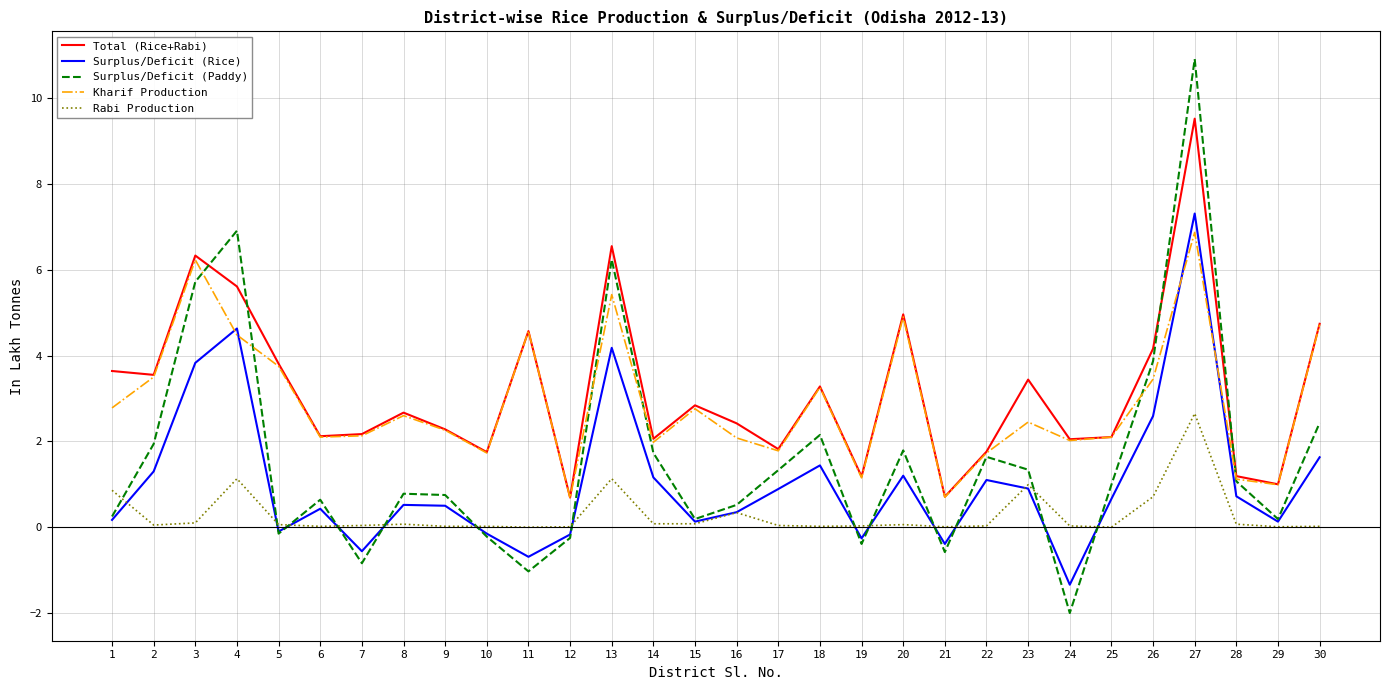

The Kharif Production series shows 2.9 at 24. True or false?

False